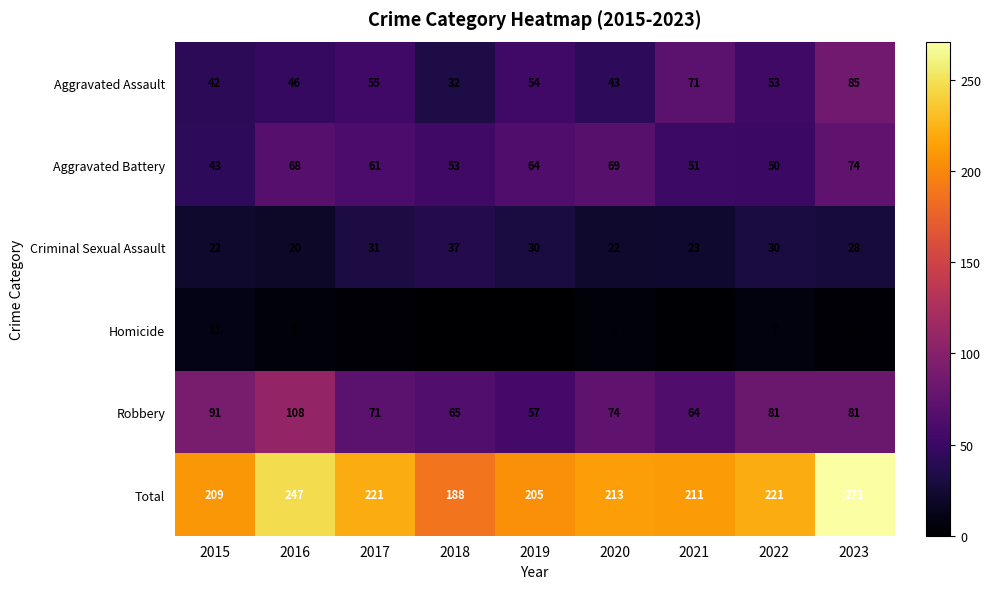

List the series in order of their peak value, lowest first.

Homicide, Criminal Sexual Assault, Aggravated Battery, Aggravated Assault, Robbery, Total